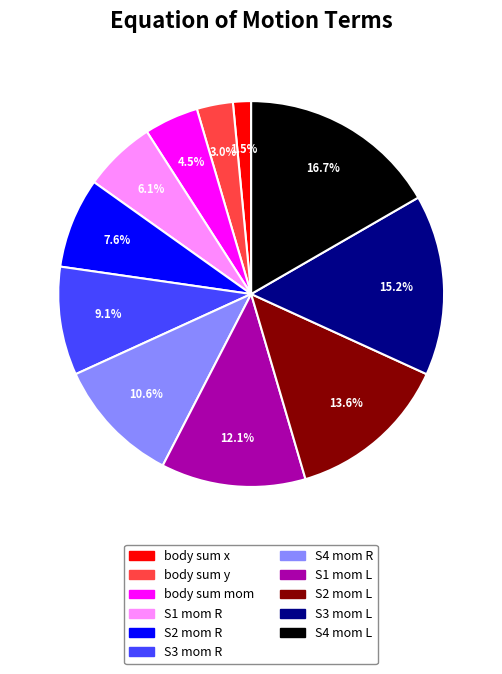

Count the number of slices in the pie.

11